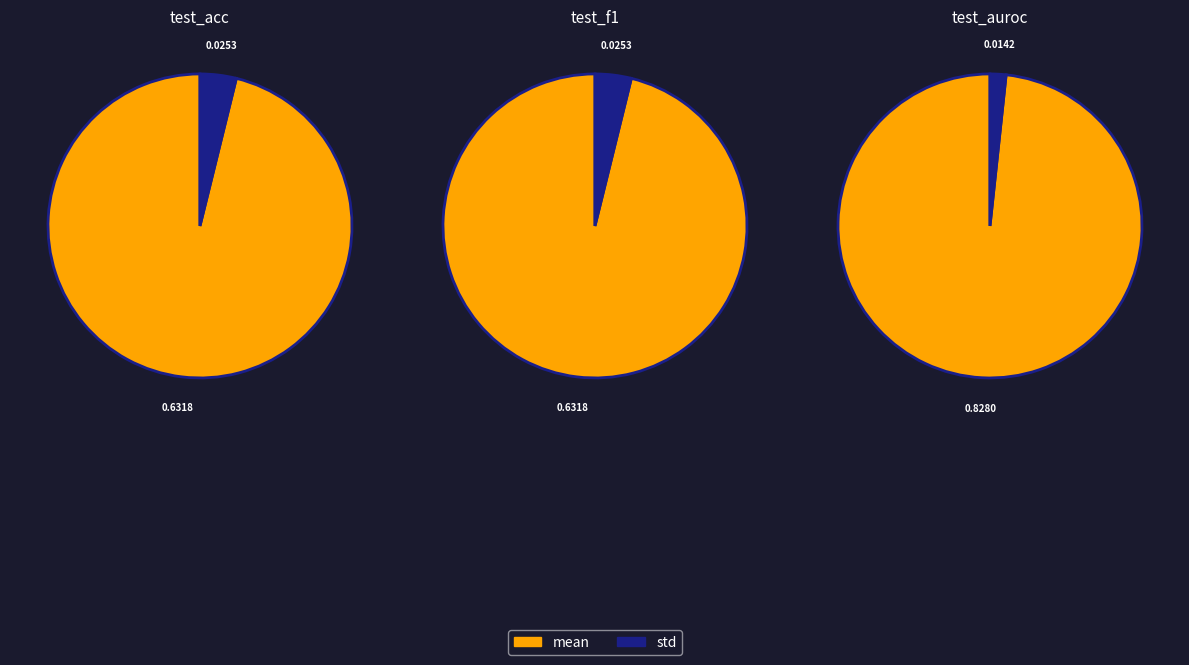

Does any single category account for the majority?

Yes